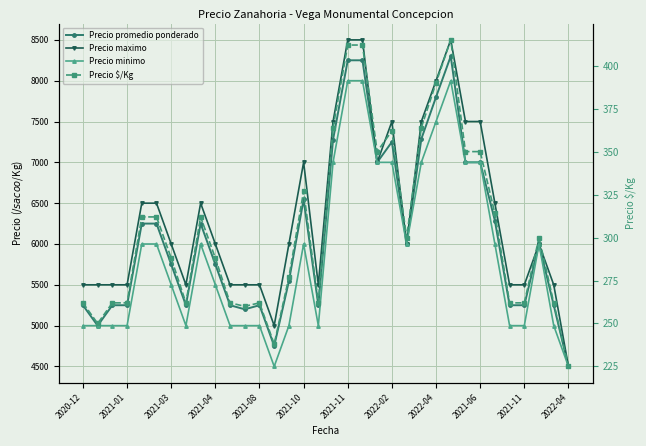

How many interior local peaks does the Precio maximo series have?

5